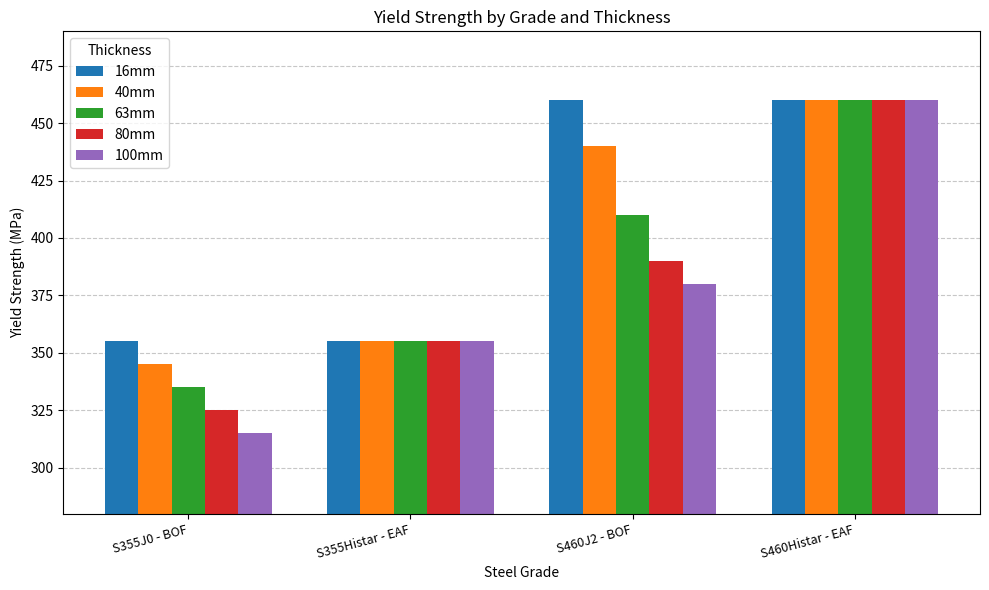

What position from the left is S355J0 - BOF?

1